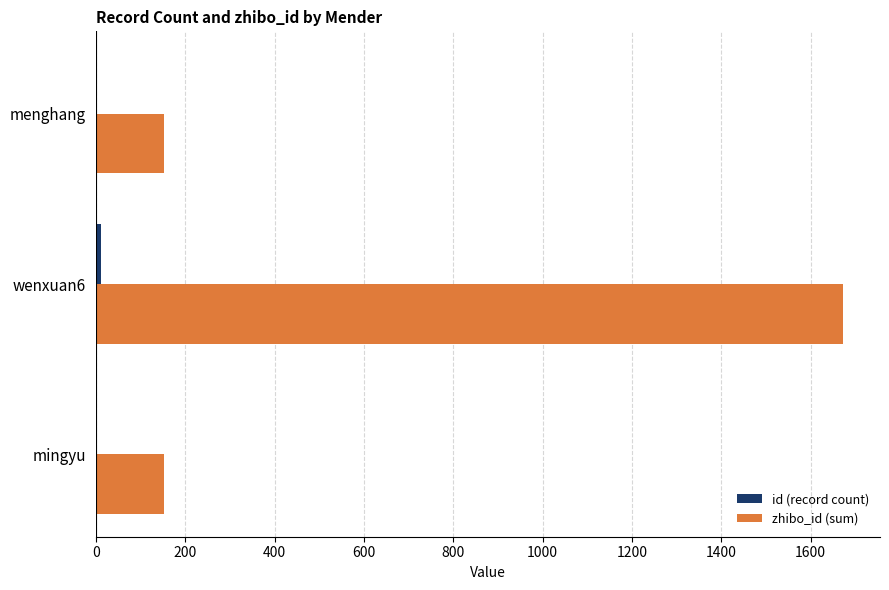

Which label corresponds to the largest value in the chart?

wenxuan6